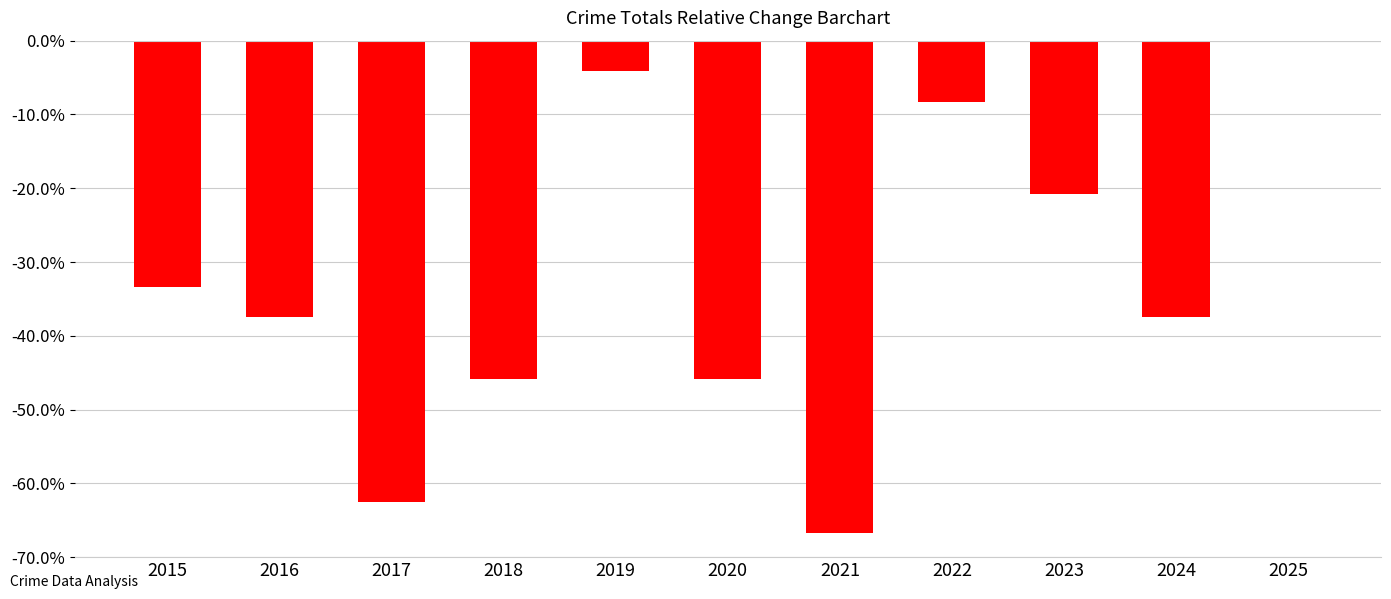

True or false: the data shows -37.5 at 2016.

True